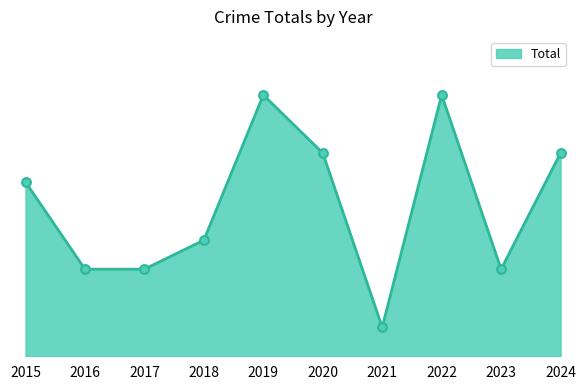

Which series has the widest spread of Y values?

Total line